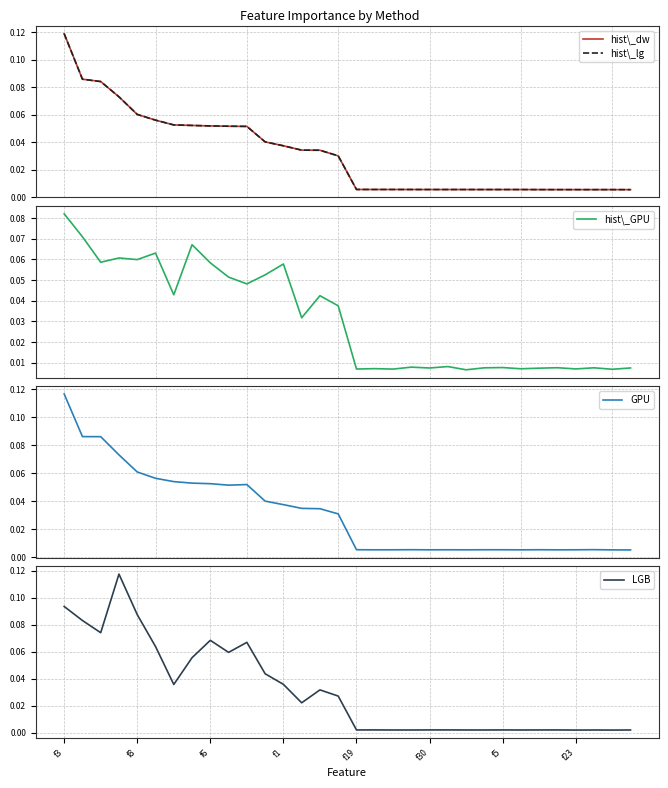

Which series has the widest spread of values?

LGB